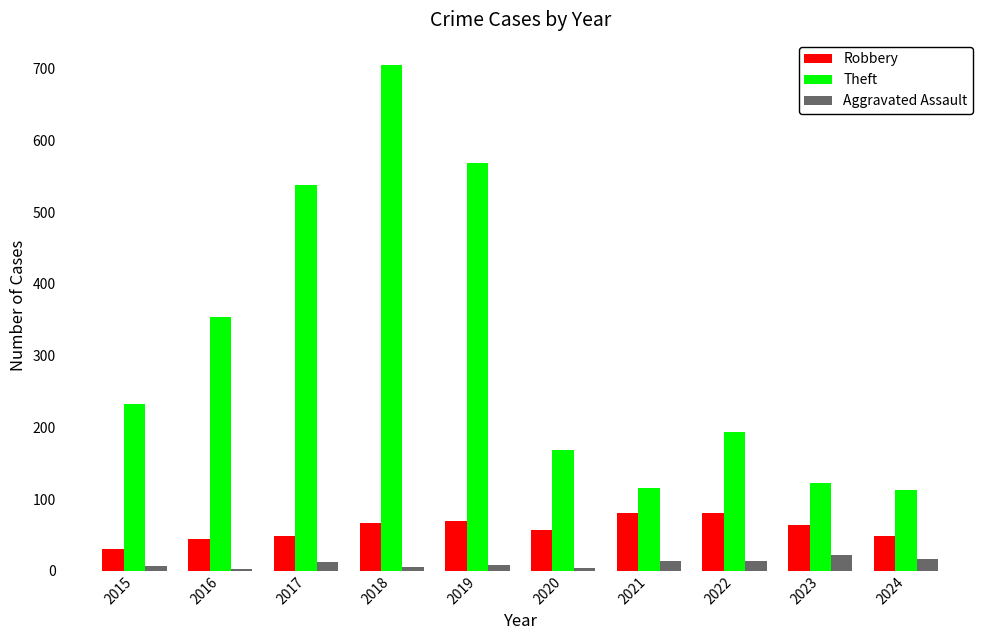

What is the average value of the Robbery series?

59